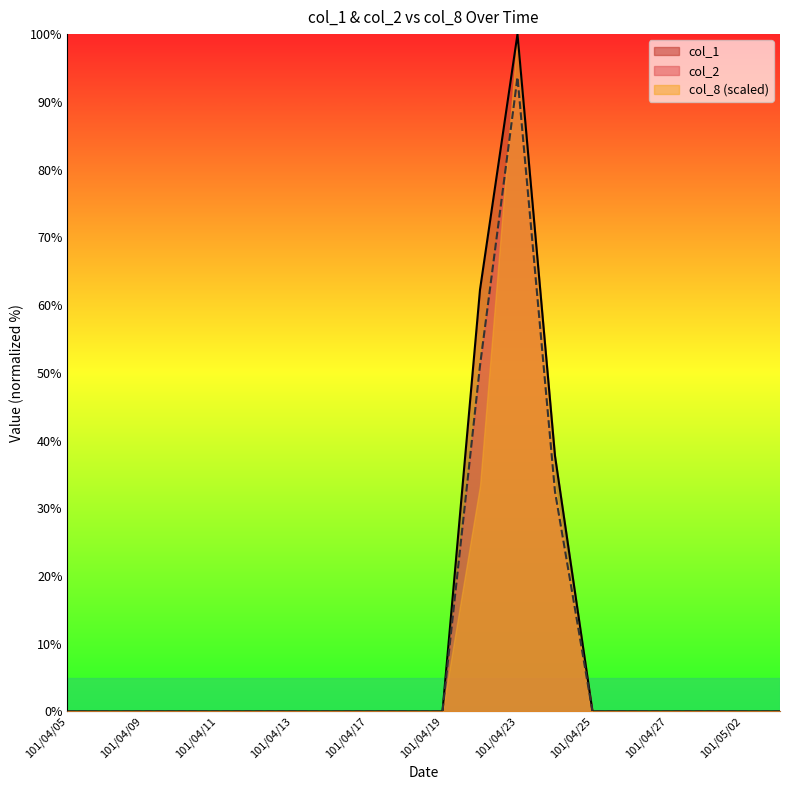

True or false: col_1 and col_2 intersect in this chart.

False